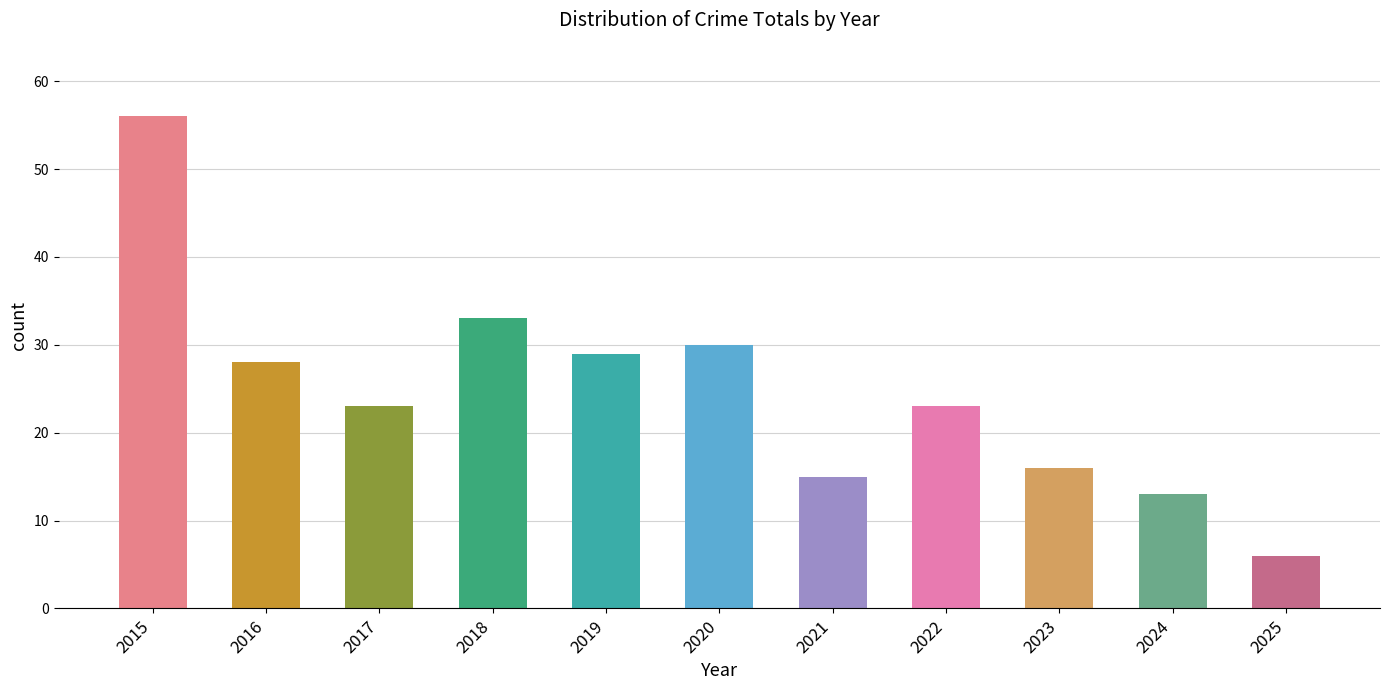

What value does the data have at 2019, to the nearest 5?

30